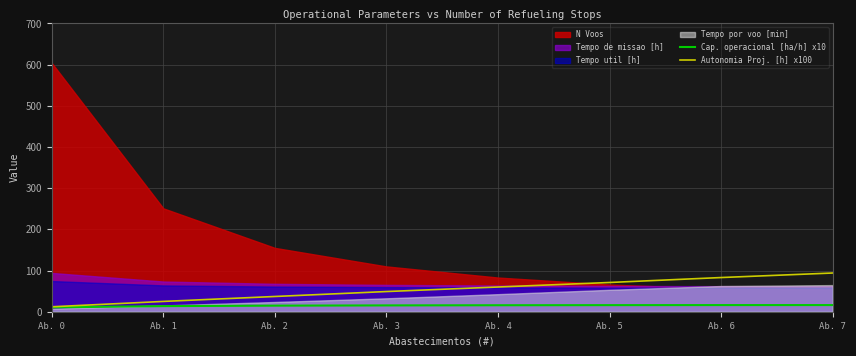

True or false: Autonomia Proj. [h] x100 and Cap. operacional [ha/h] x10 cross at least once.

False